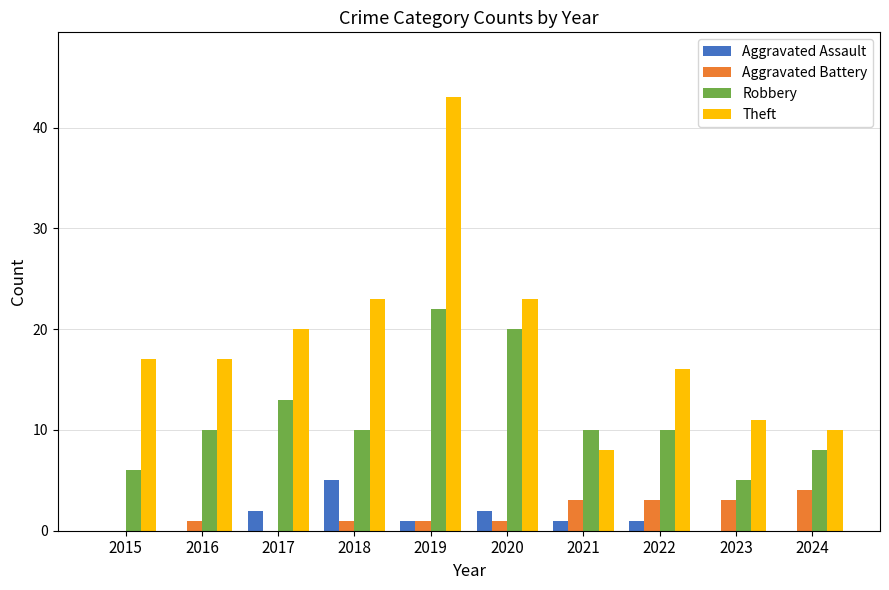

Which label corresponds to the largest value in the chart?

2019